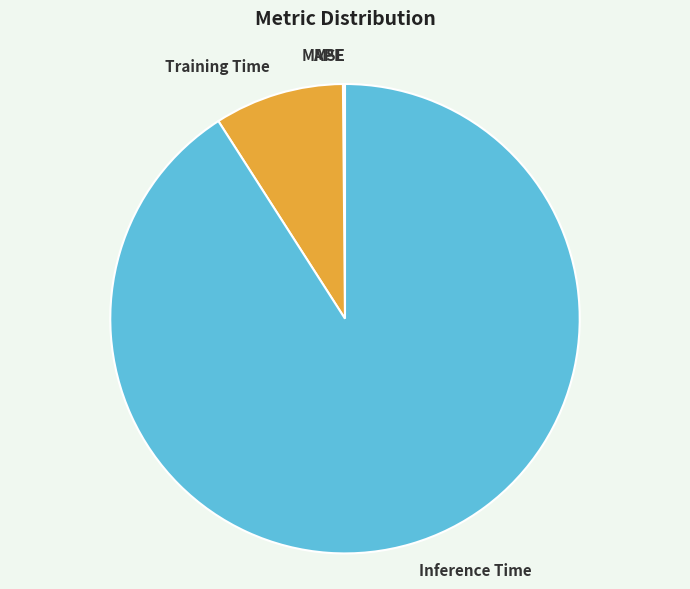

Between Training Time and Inference Time, which is larger?

Inference Time